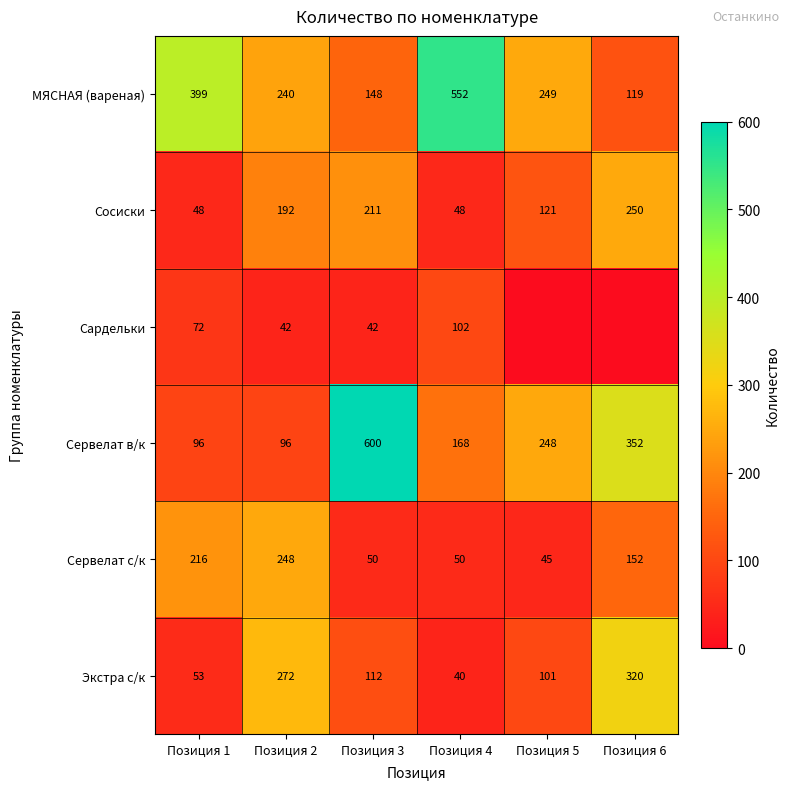

What is the spread (max minus min) of values at Позиция 2?

230